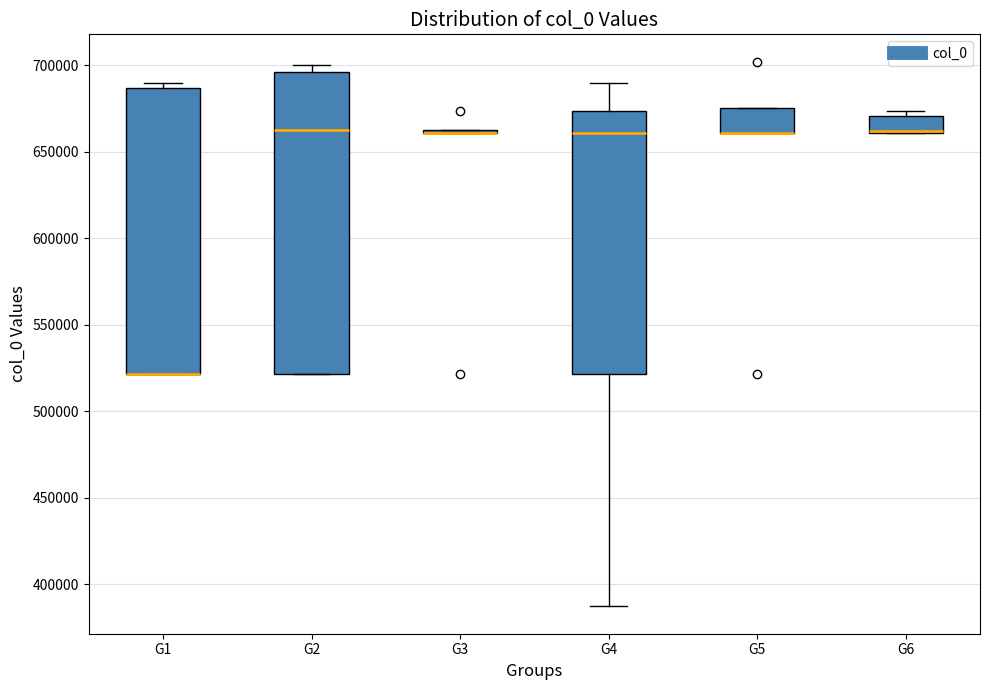

Reading left to right, transcribe this box plot: for each box, give where its median line is, the range the box spans, and where its two whiskers end, as read against the y-axis. The values are not printed on the chart, so give them approximately, as read against the axis.

G1: median 520000 (drawn on the box's lower edge), box 520000 to 685000, whiskers 520000 to 690000
G2: median 665000, box 520000 to 695000, whiskers 520000 to 700000
G3: box collapsed to a line at 660000, whiskers 660000 to 665000
G4: median 660000, box 520000 to 675000, whiskers 385000 to 690000
G5: median 660000 (drawn on the box's lower edge), box 660000 to 675000, whiskers 660000 to 675000
G6: median 660000 (drawn on the box's lower edge), box 660000 to 670000, whiskers 660000 to 675000